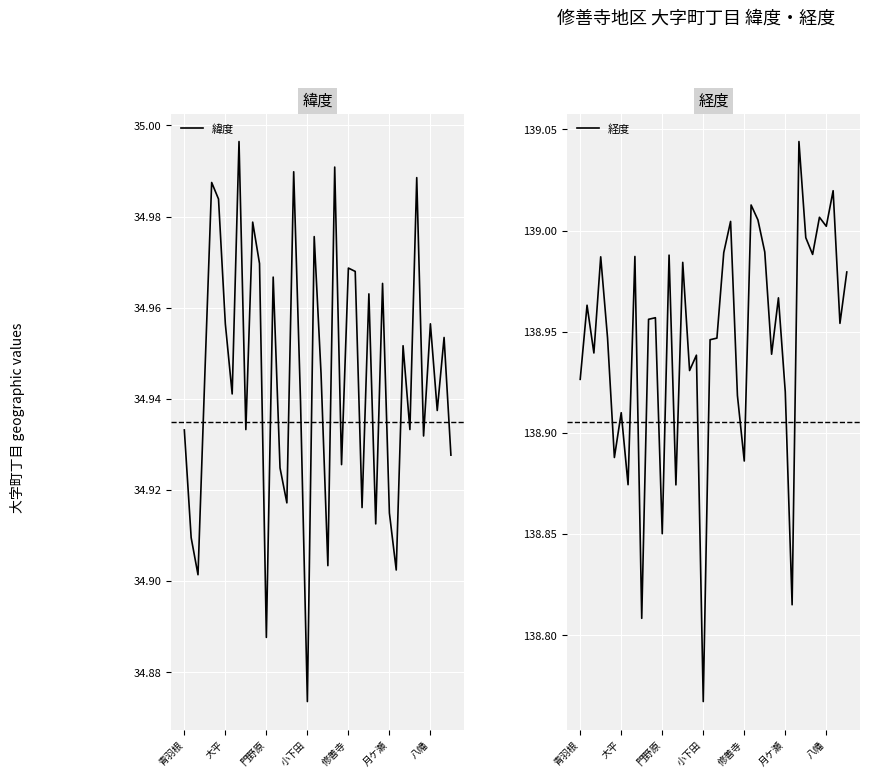

Which category has the highest value across all series?

32